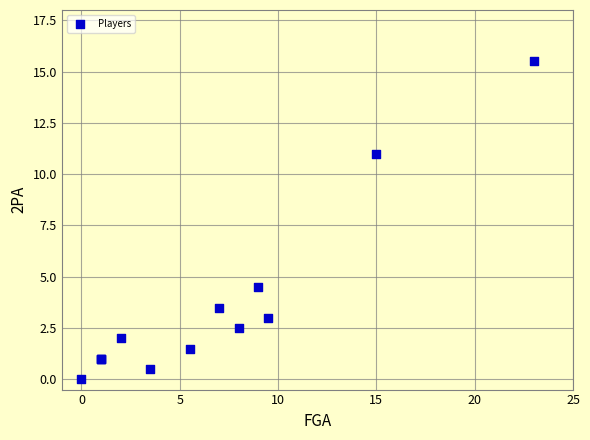

What Y value in the scatter plot is closest to 7?

4.5